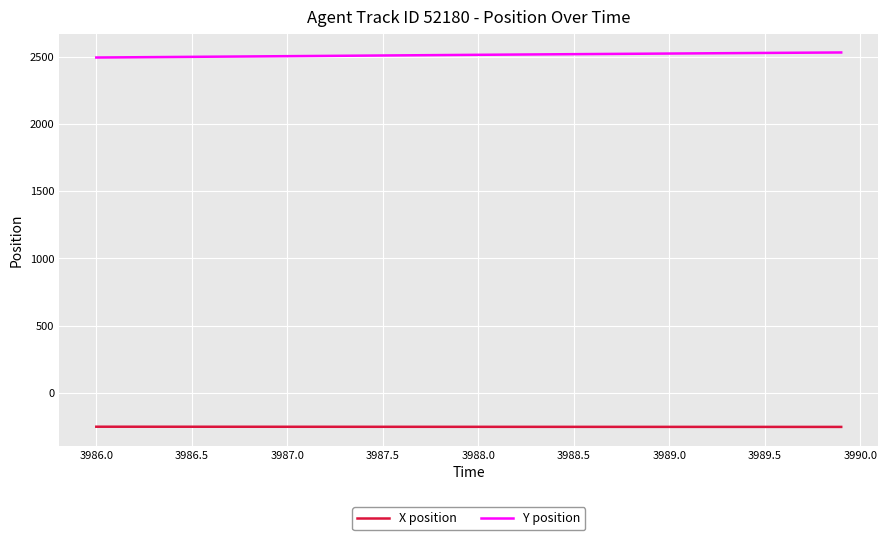

What is the lowest value of the X position series?

-253.3